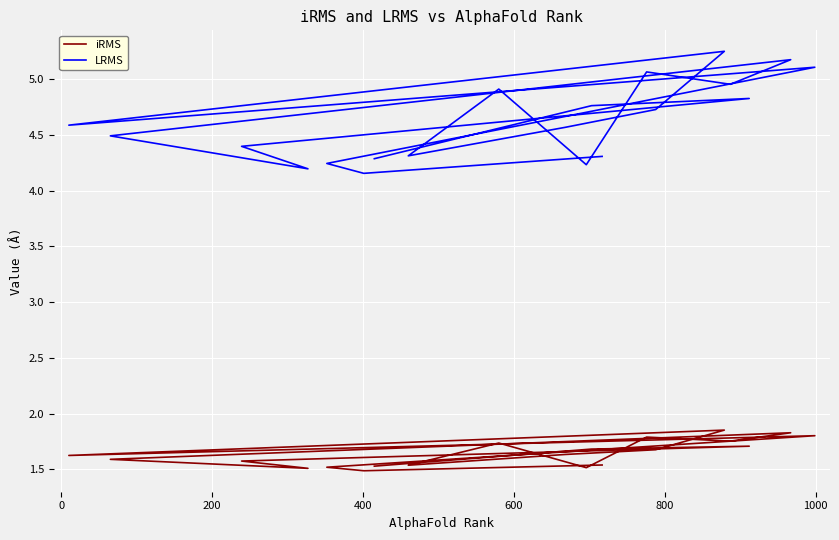

The value of iRMS at 8 is 1.0. True or false?

False